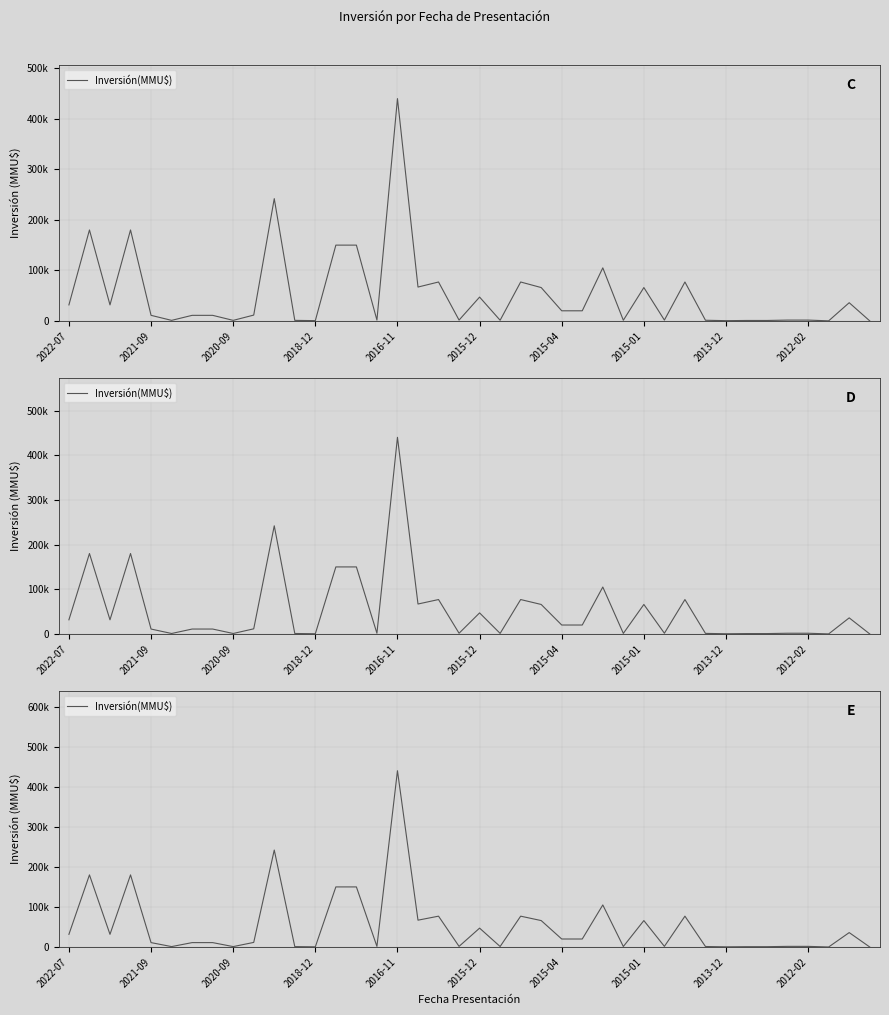

What is the greatest value displayed?

440000